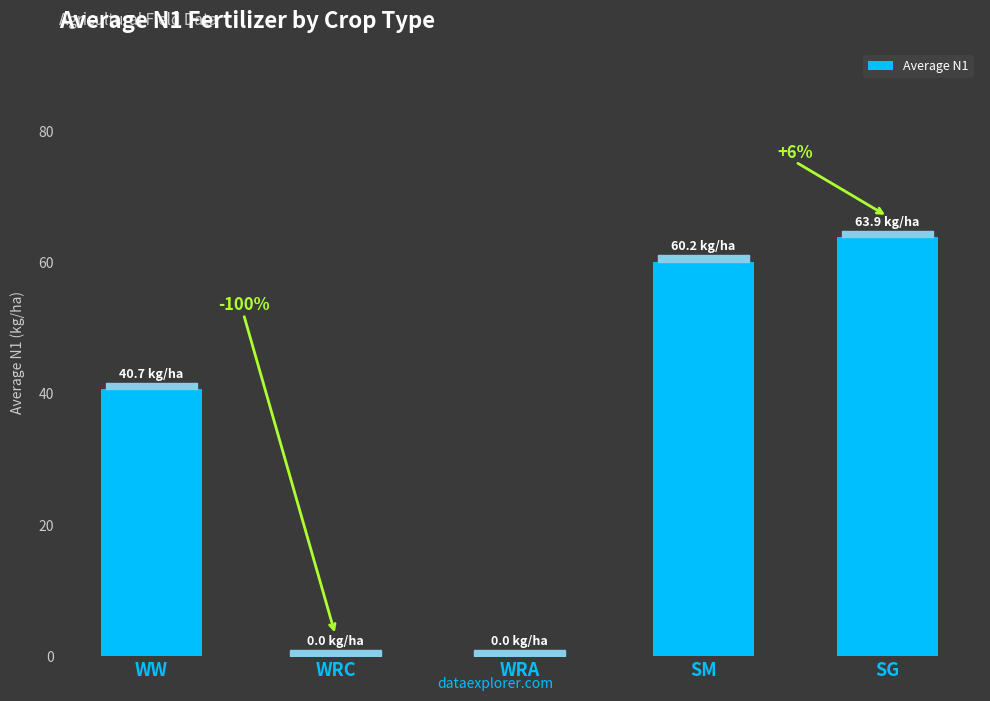

True or false: the data shows 0.0 at WRA.

True